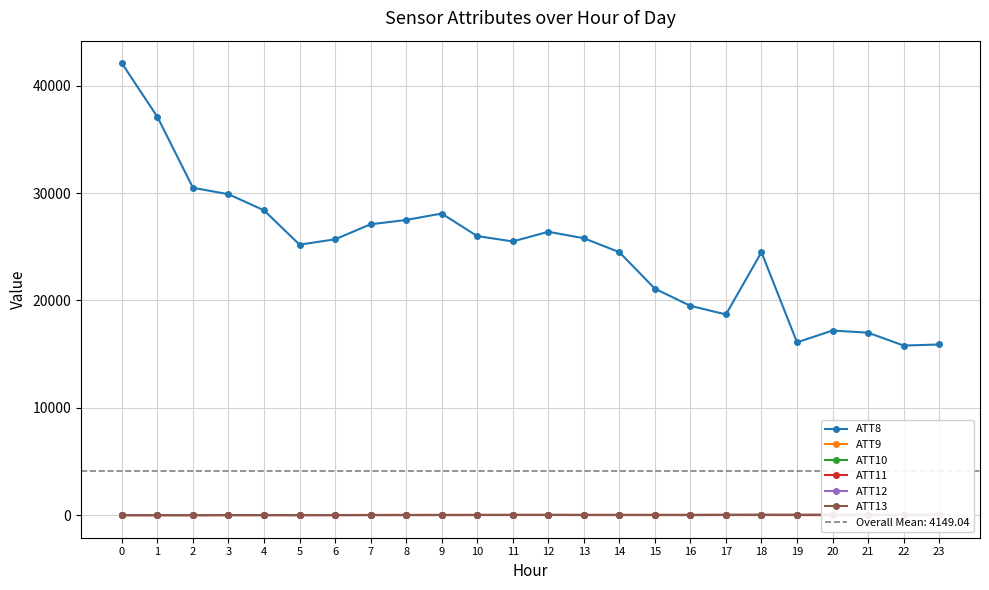

Is the value of ATT8 at 20 greater than the value of ATT11 at 9?

Yes